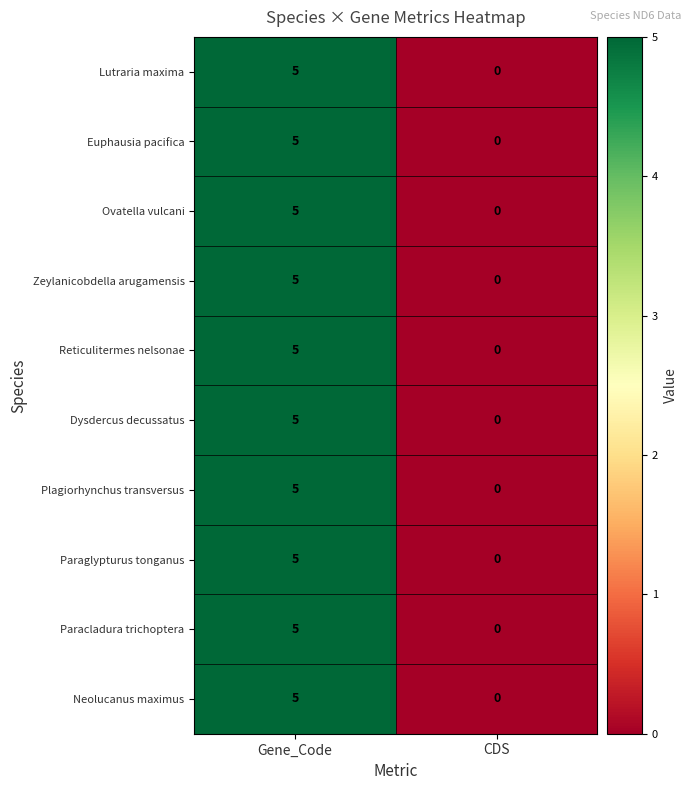

The value of Ovatella vulcani at CDS is 0. True or false?

True